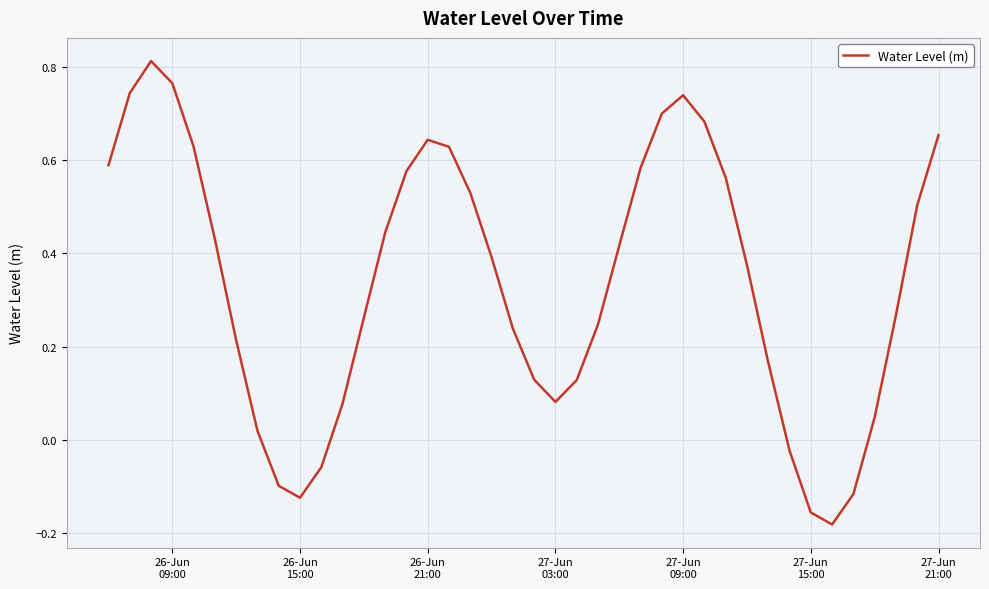

What is the difference between the maximum and minimum values?

1.0